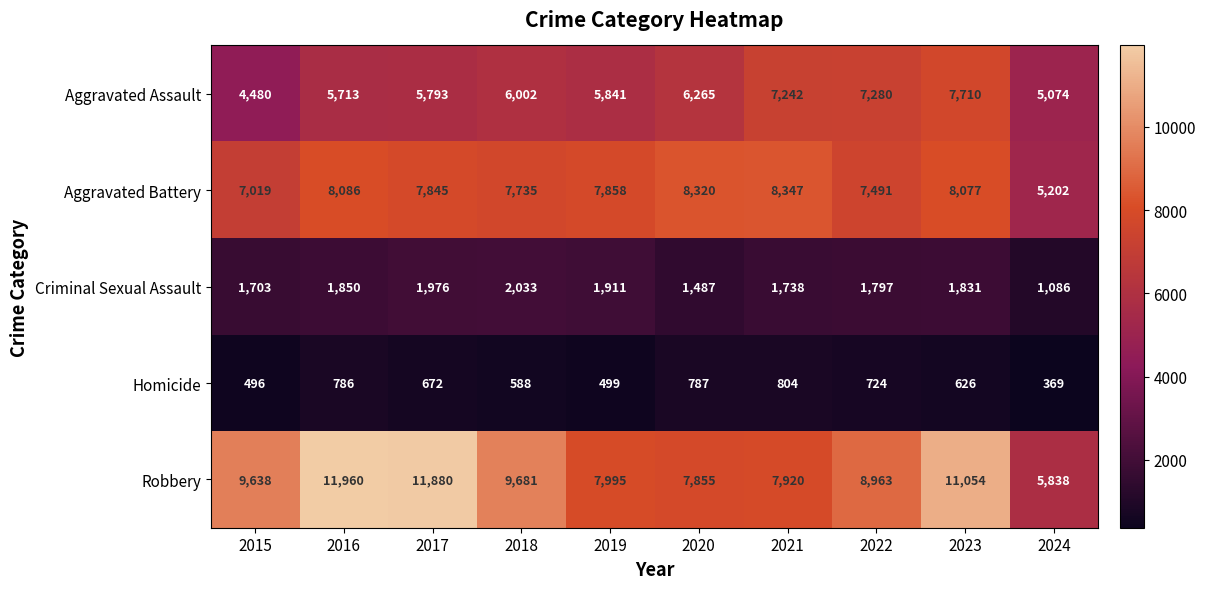

Is it true that Robbery equals 6740 at 2015?

False